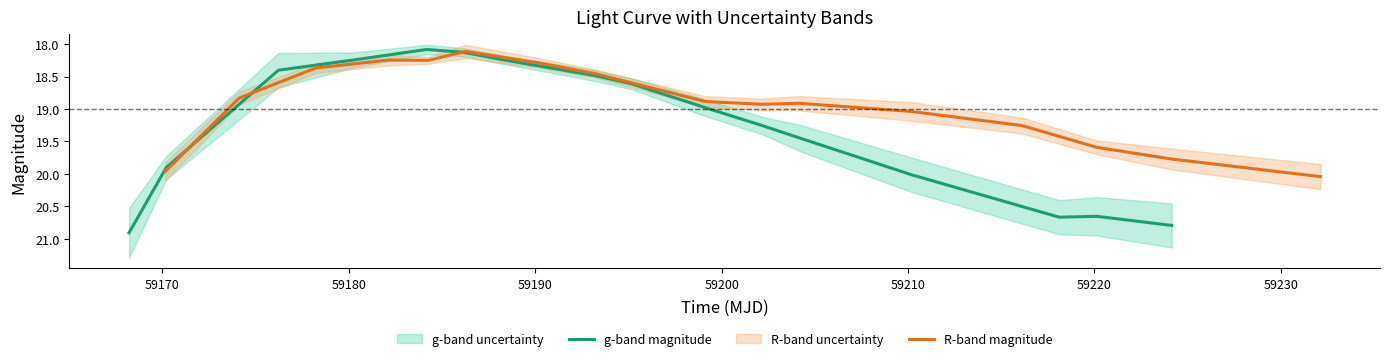

How many lines are shown in the chart?

2